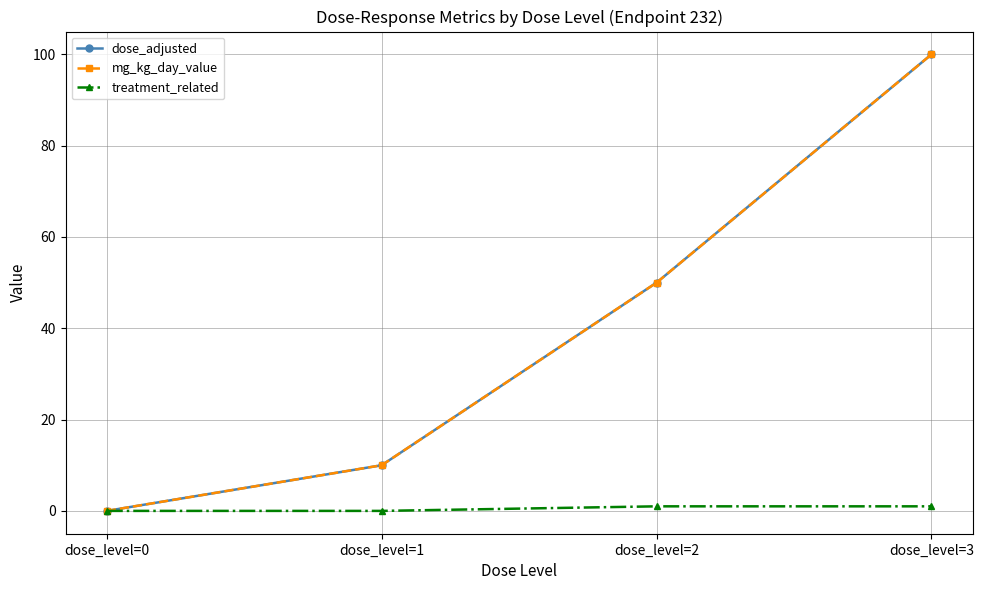

True or false: treatment_related has a value of 2 at dose_level=2.

False